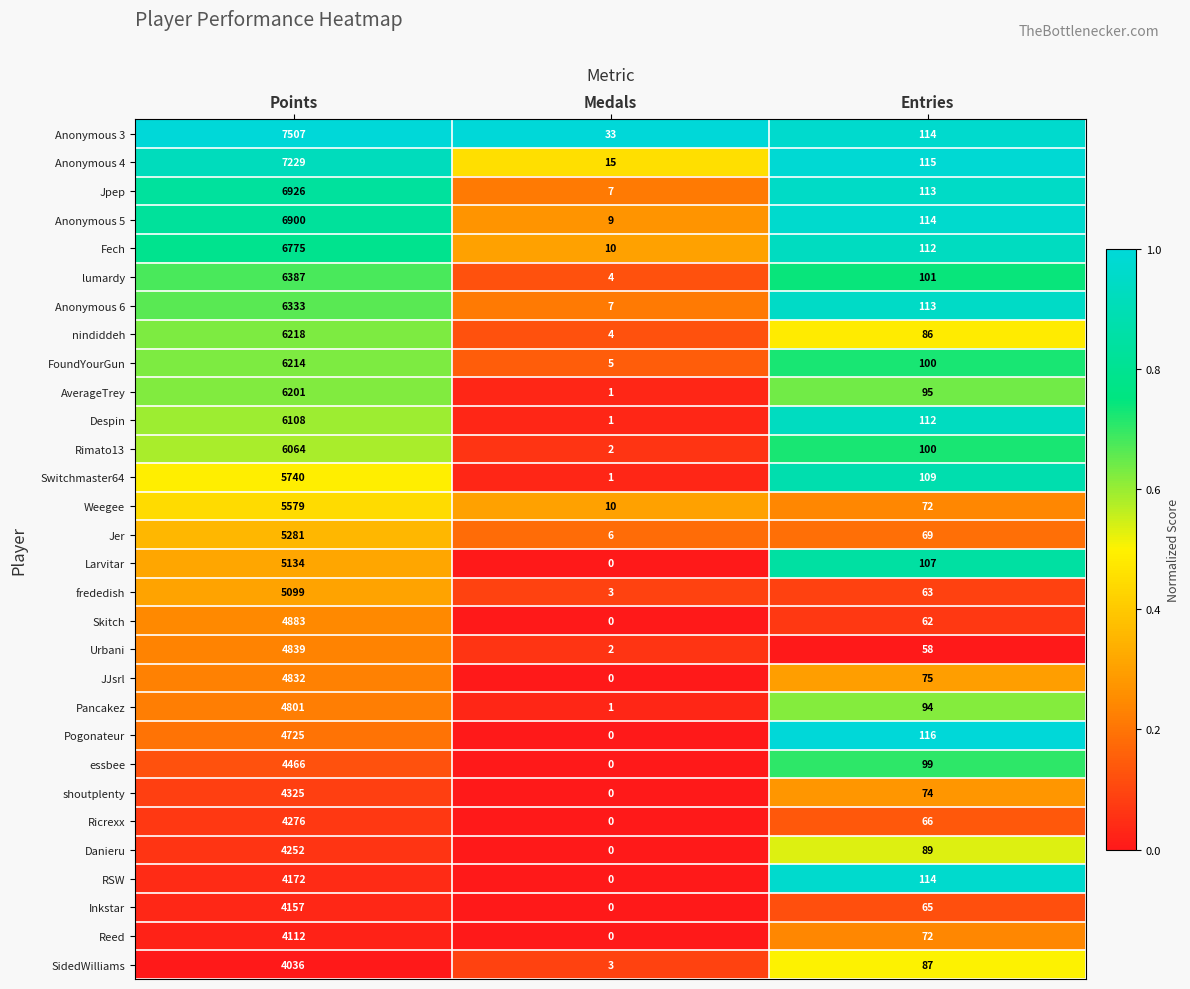

What value does the essbee series have at Entries?

99